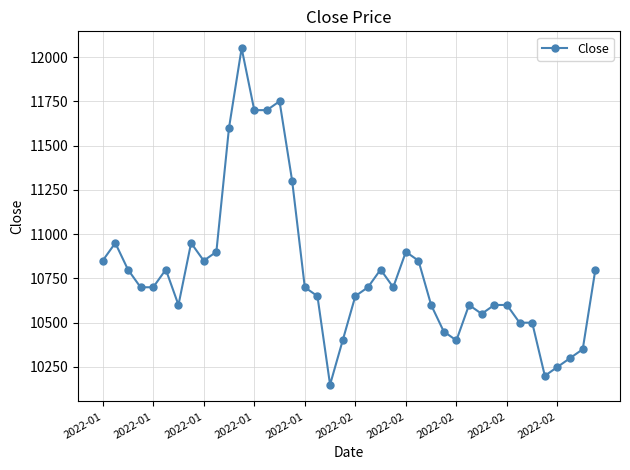

What is the difference between the second highest and second lowest values?

1550